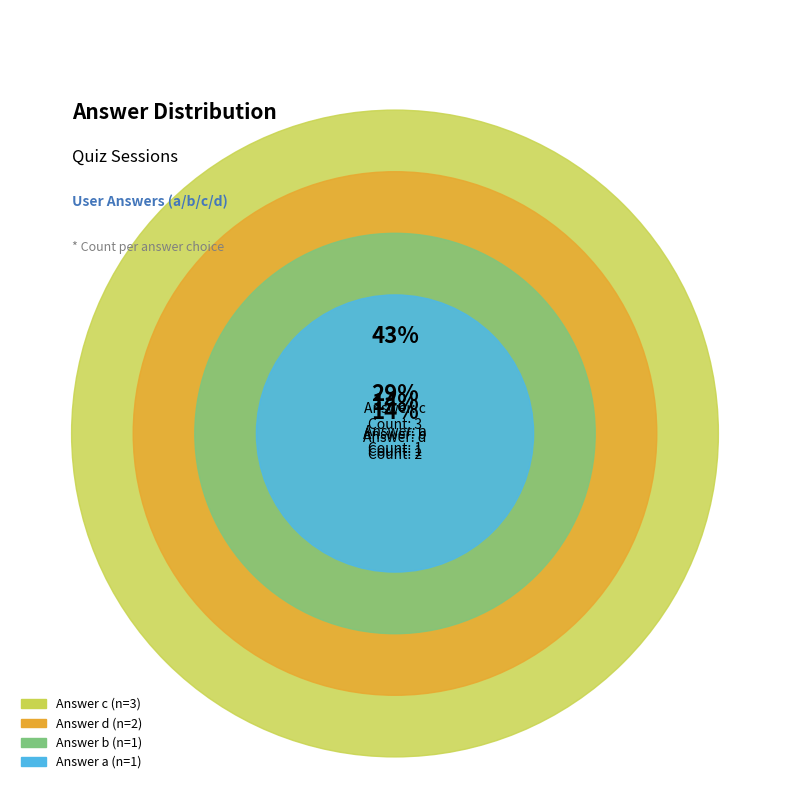

Approximately how many times larger is the value at b compared to c?

0.3